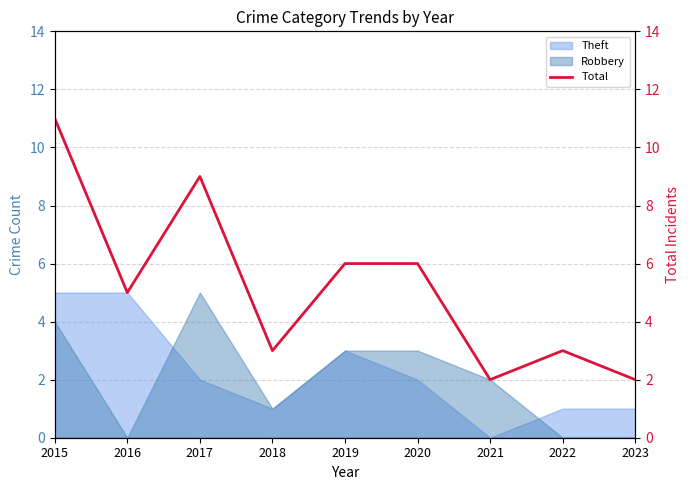

Is it true that the value at 2015 is 7?

False